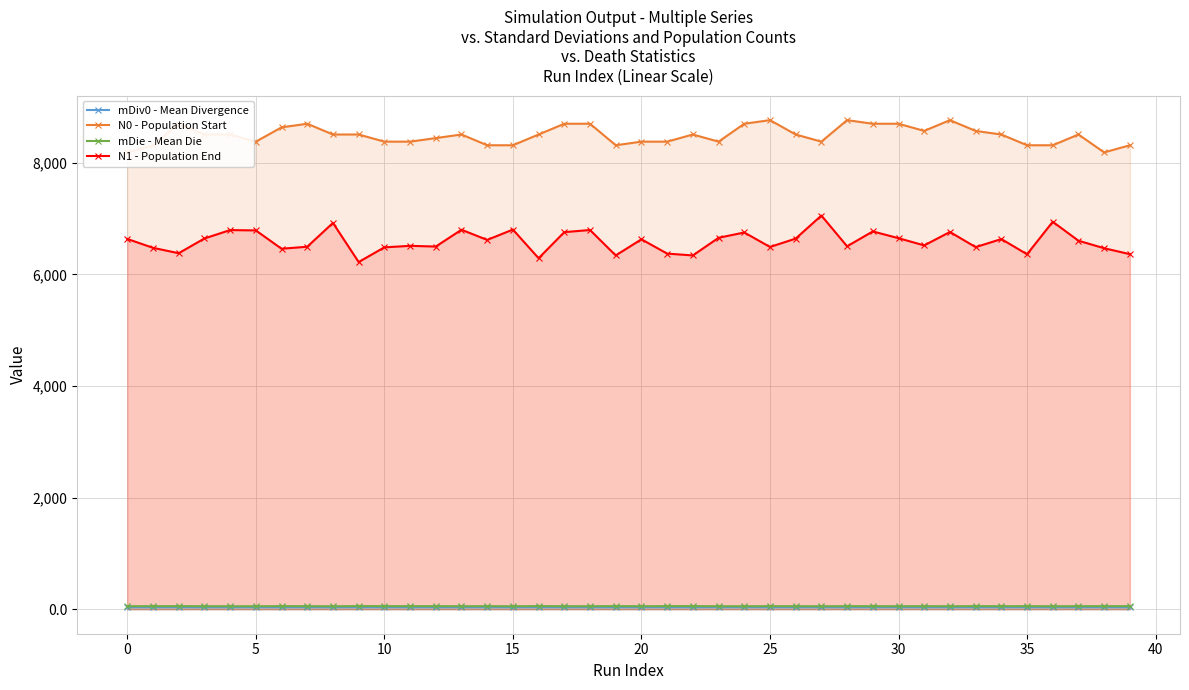

Where is the first local minimum for mDiv0 - Mean Divergence?

10